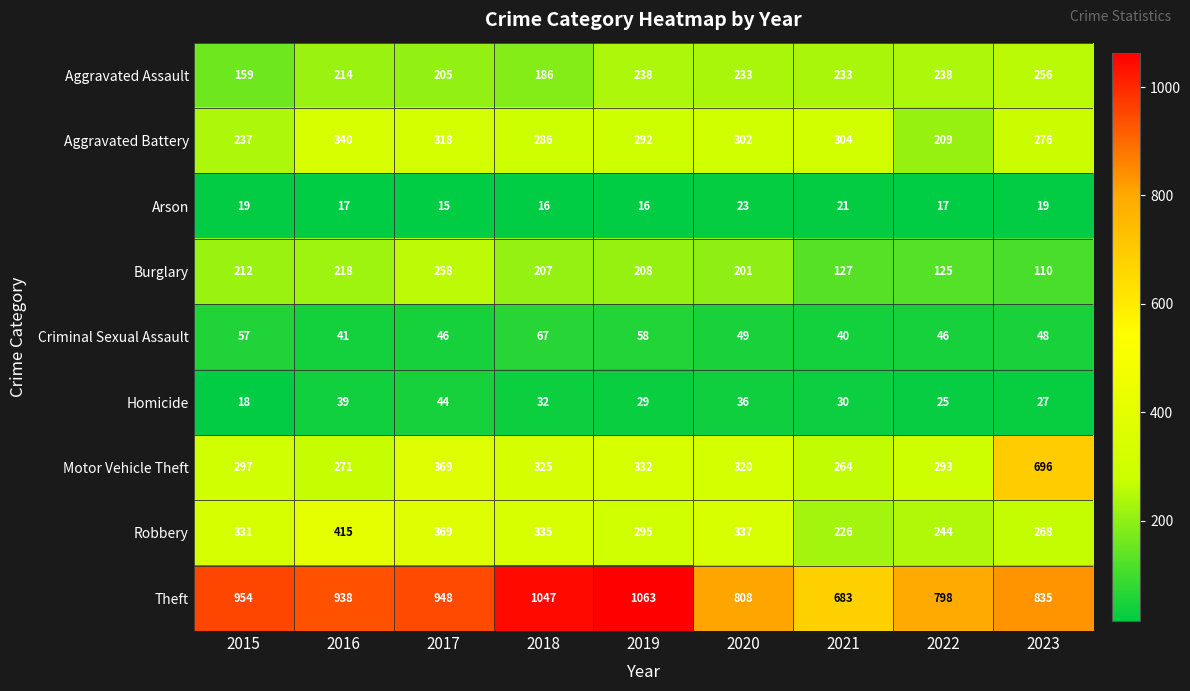

Which category has the highest value across all series?

2019